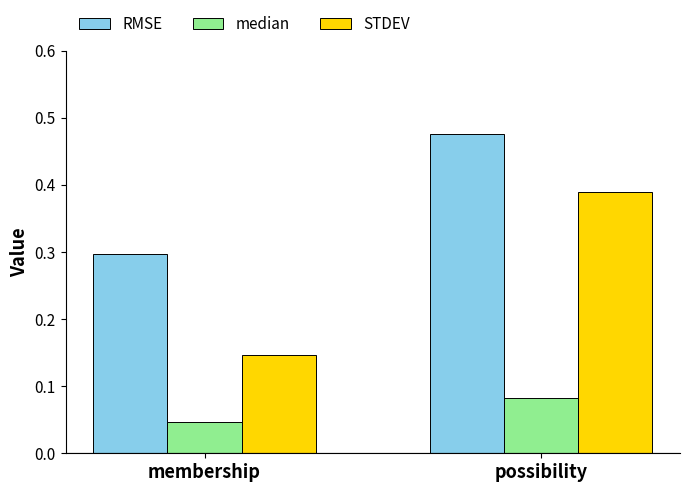

Which series has the largest total across all categories?

RMSE